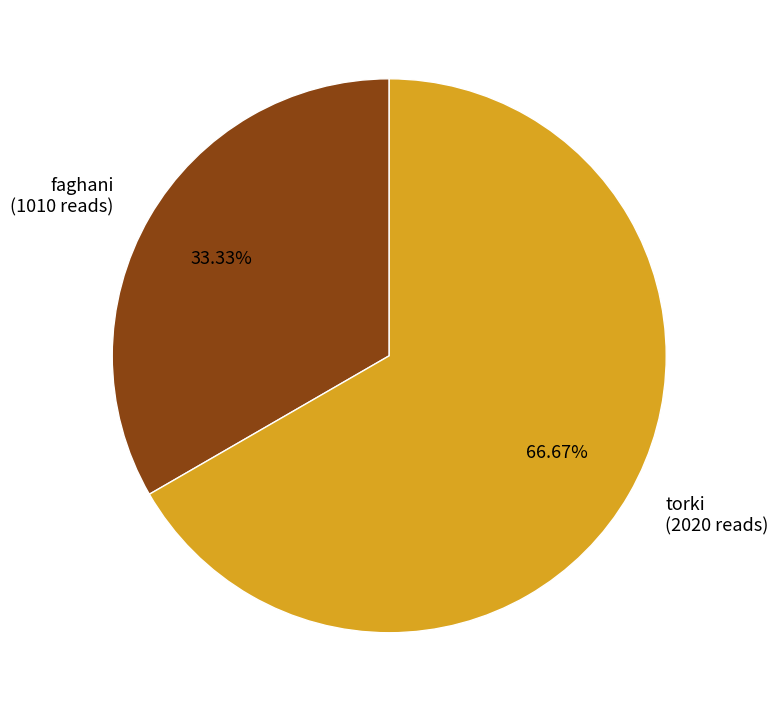

What percentage do faghani and torki together represent?

100.0%